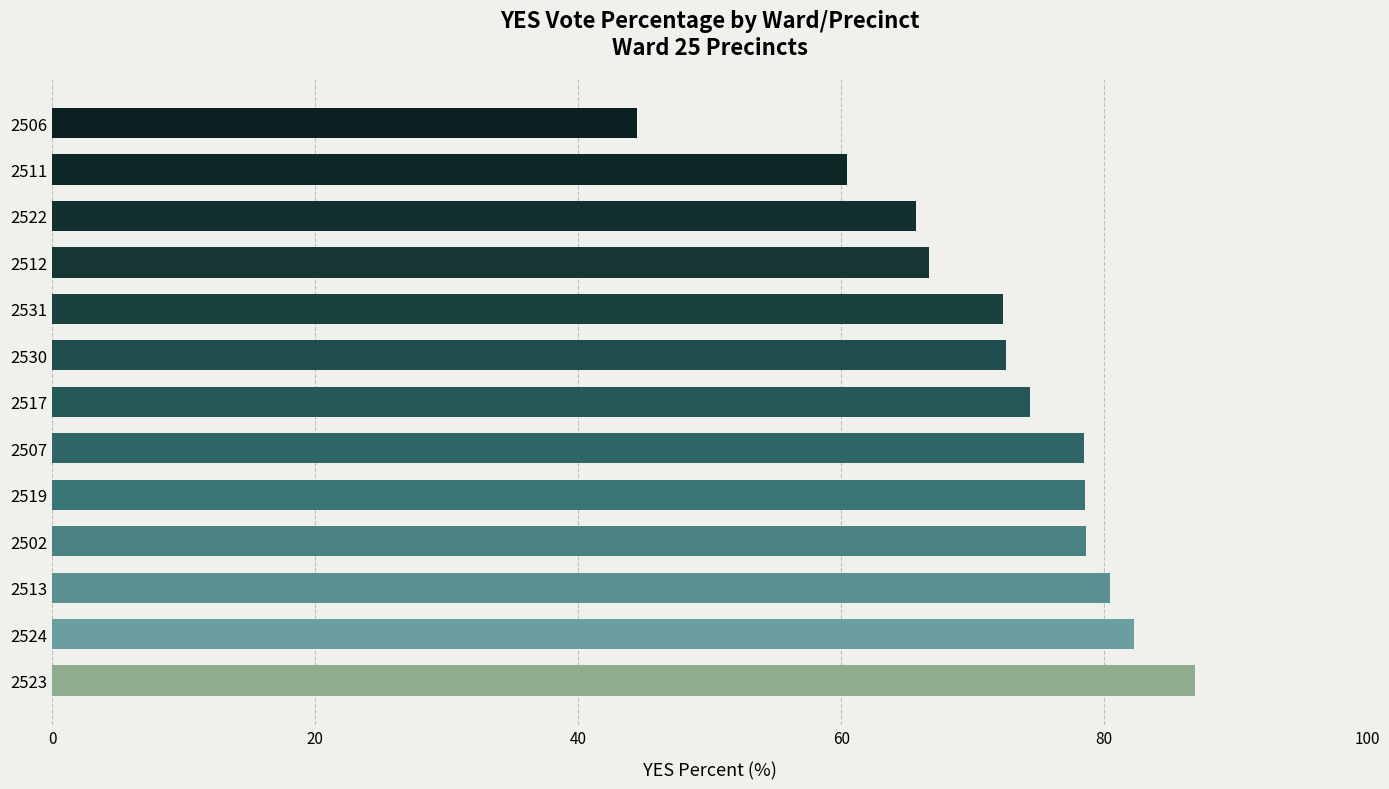

What is the minimum value shown in the chart?

44.4